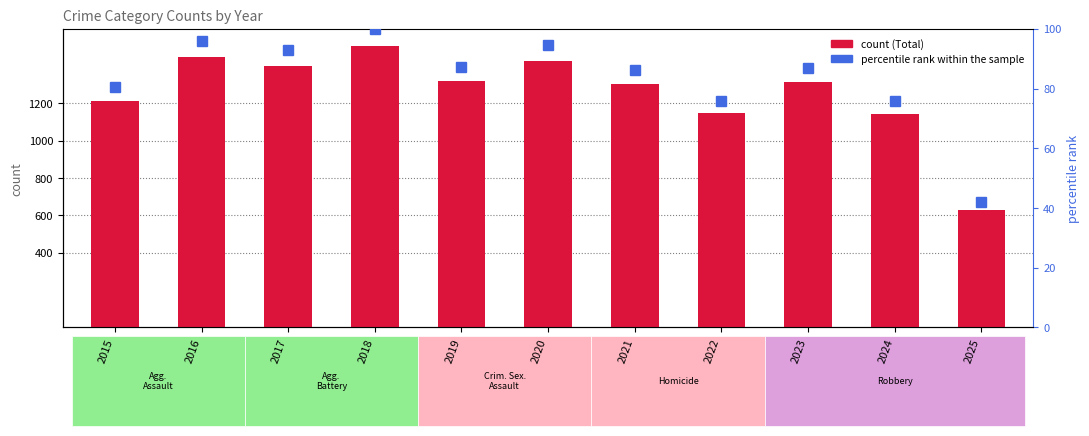

Rank the series by their maximum value, from lowest to highest.

percentile rank within the sample, Total